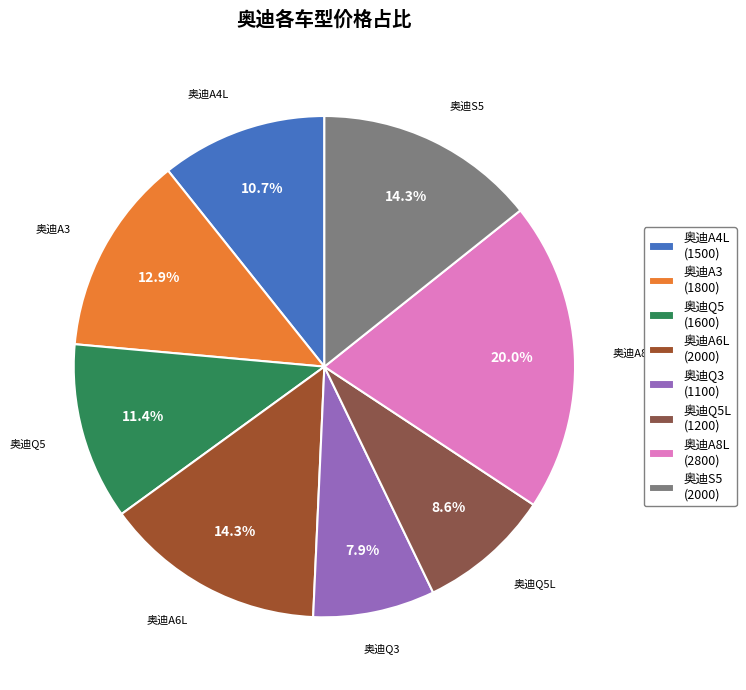

Is there a majority slice in this chart?

No